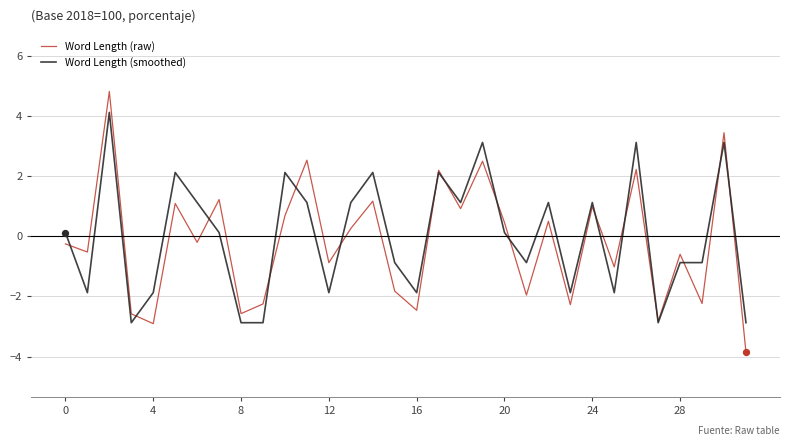

What is the lowest value of the Word Length (smoothed) series?

-2.9